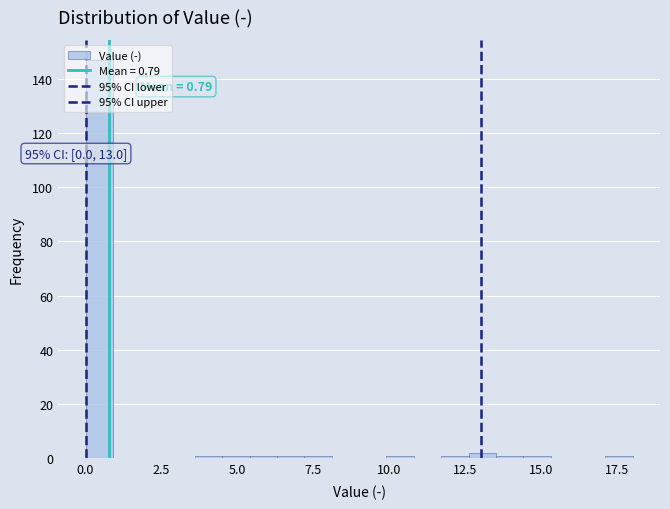

Around what value on the x-axis is the tallest bar? Give the approximate position of its centre, as read against the axis.

0.5